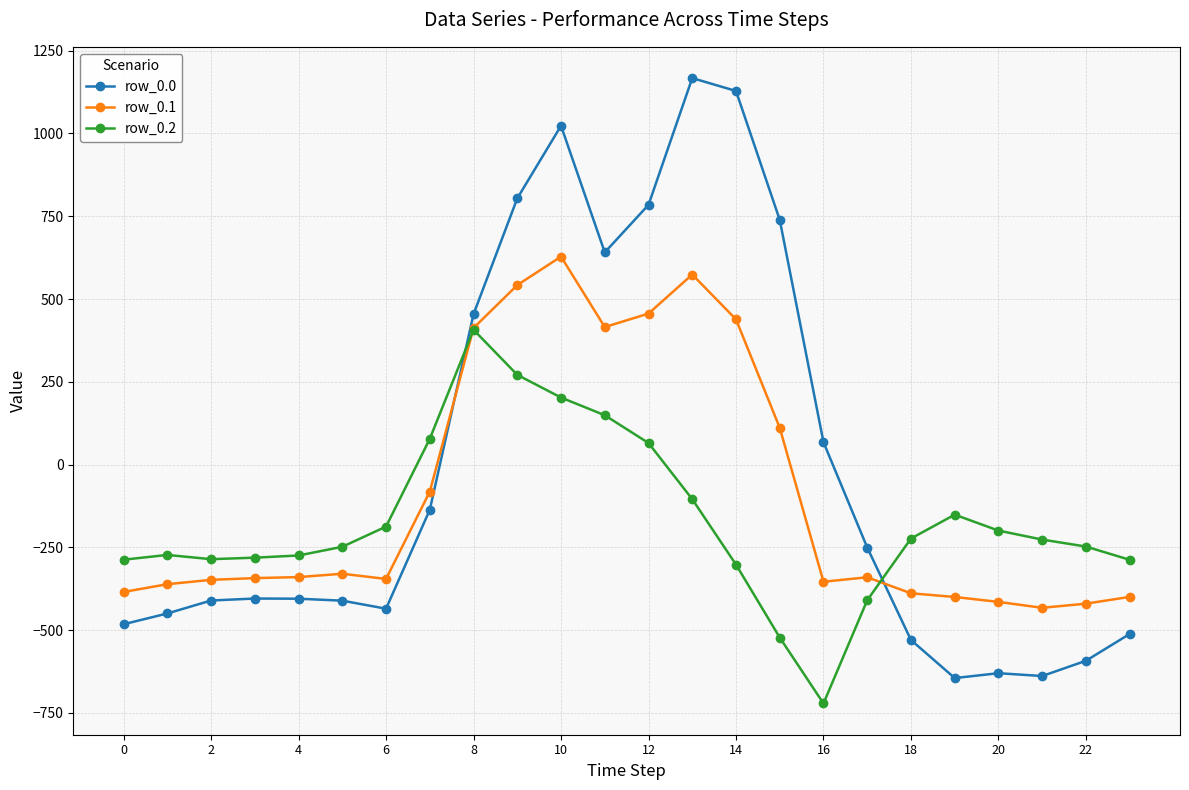

What is the minimum value shown in the chart?

-721.2